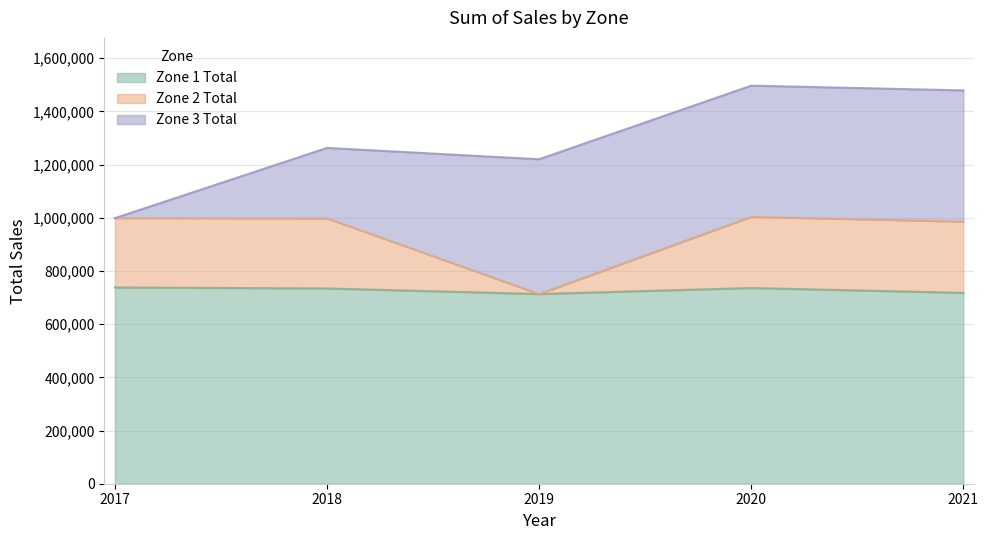

How many data points does each series have?

5